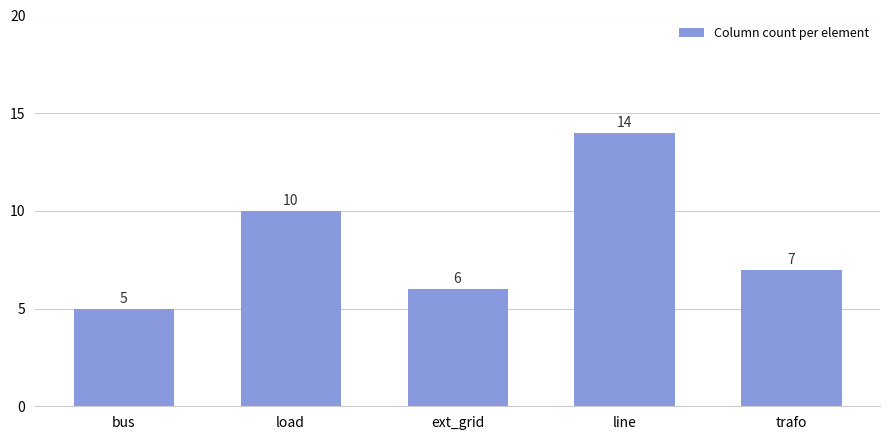

The chart shows a value of 6 at ext_grid. True or false?

True